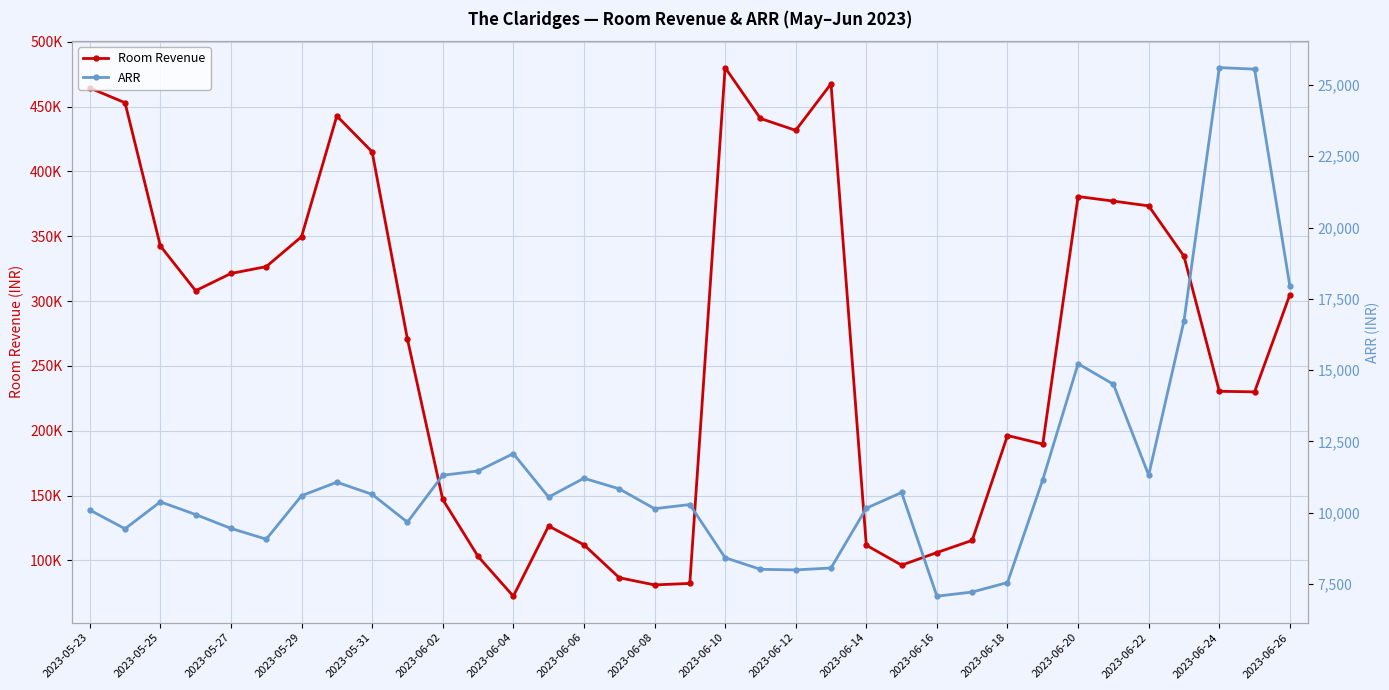

What is the average value of the Room Revenue series?

267779.7